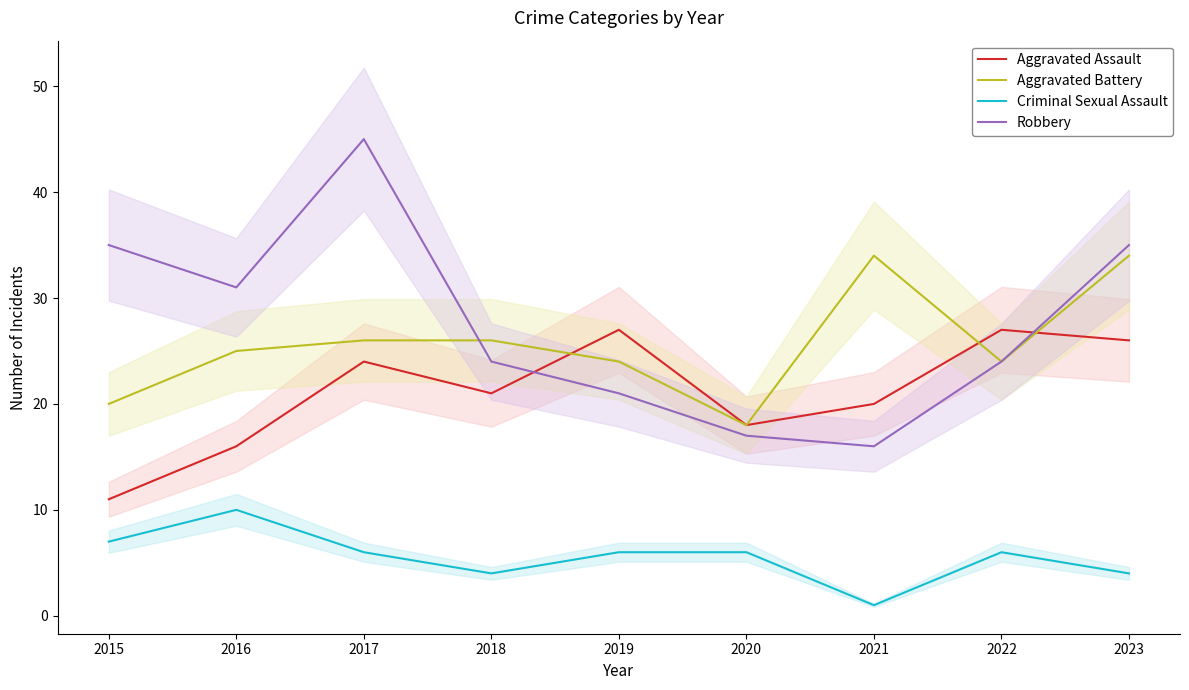

What is the value of the Robbery point at the 5th from the left?

21